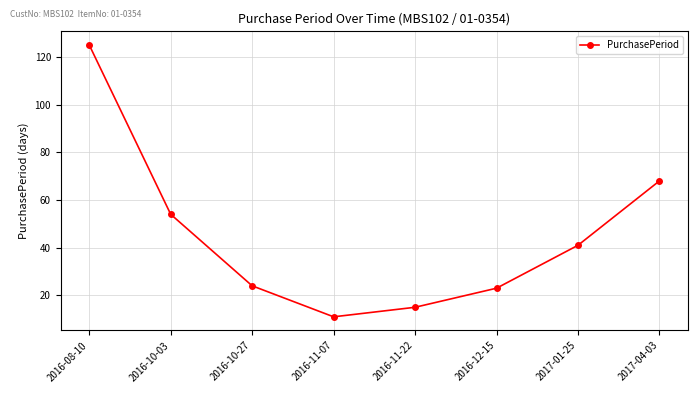

Reading left to right, list all the values displayed in this chart.

2016-08-10=125	2016-10-03=54	2016-10-27=24	2016-11-07=11	2016-11-22=15	2016-12-15=23	2017-01-25=41	2017-04-03=68